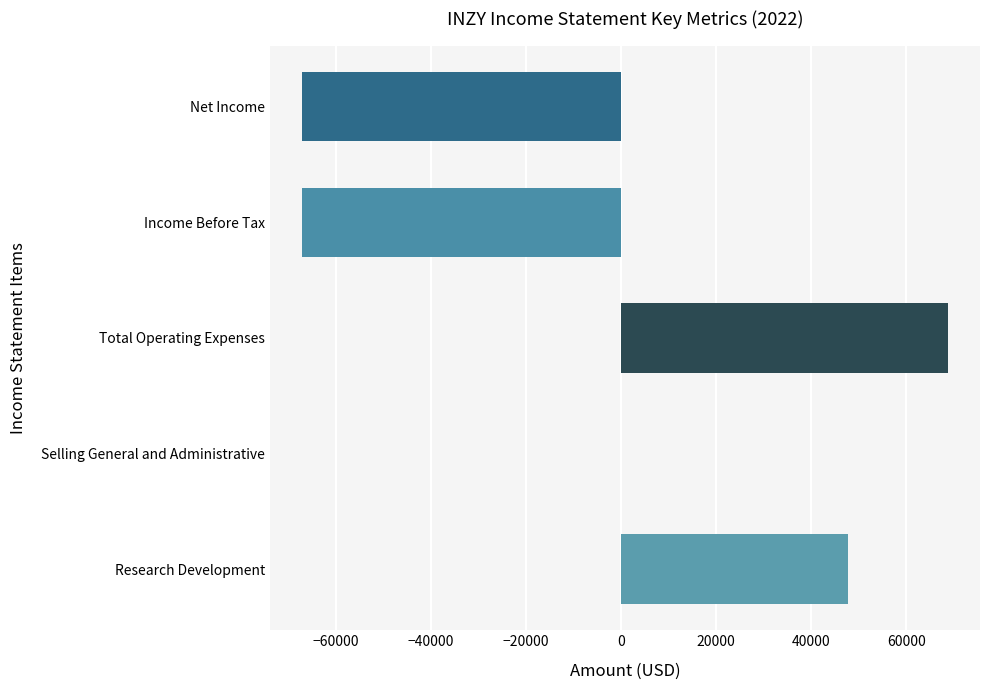

What position from the right is Total Operating Expenses?

3